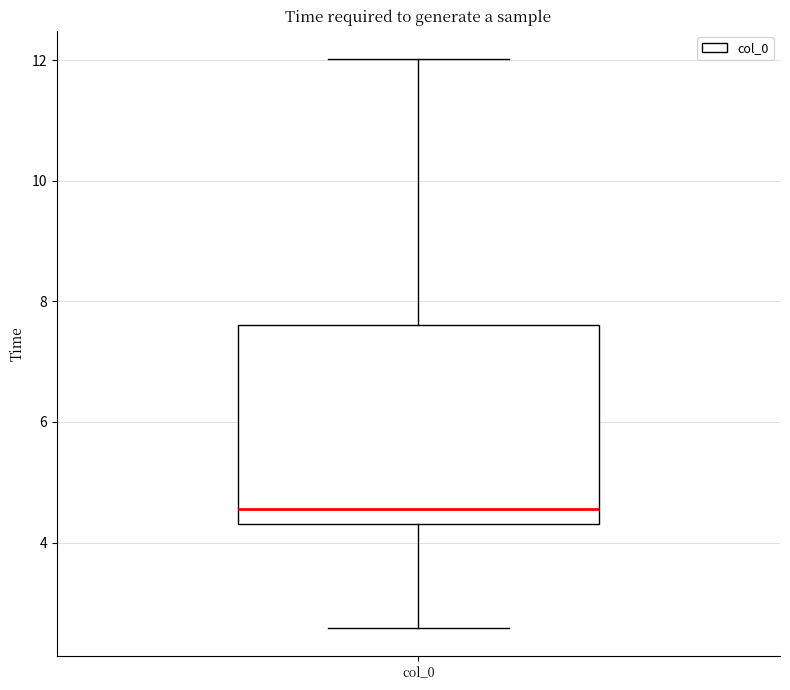

Transcribe this box plot: give where the median line is, the range the box spans, and where the two whiskers end, as read against the y-axis. The values are not printed on the chart, so give them approximately, as read against the axis.

median 4.6, box 4.4 to 7.6, whiskers 2.6 to 12.0